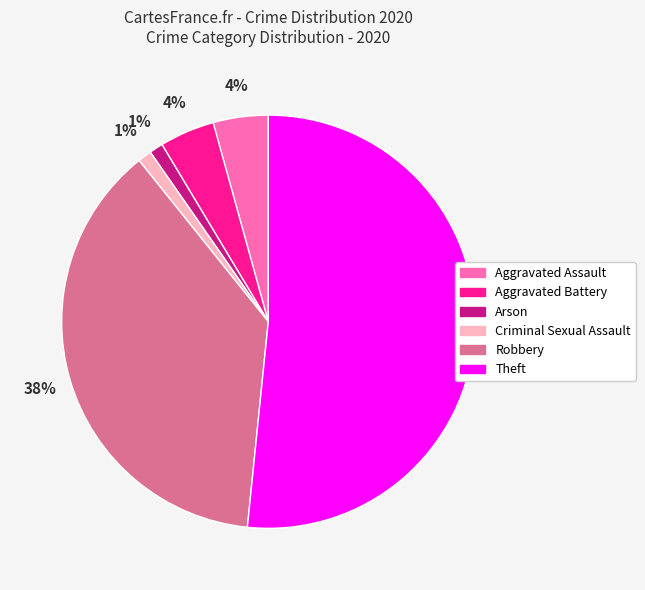

Count the number of slices in the pie.

6